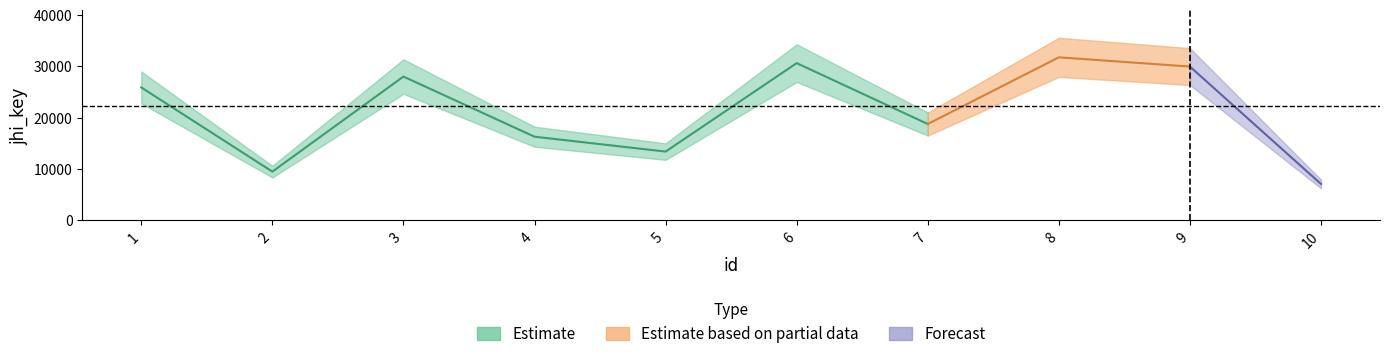

What is the value of the 4th point from the left?

16286